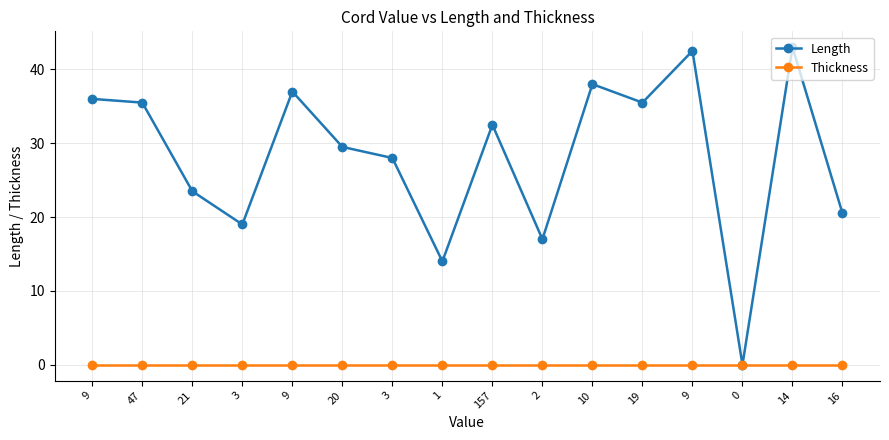

How many lines are shown in the chart?

2